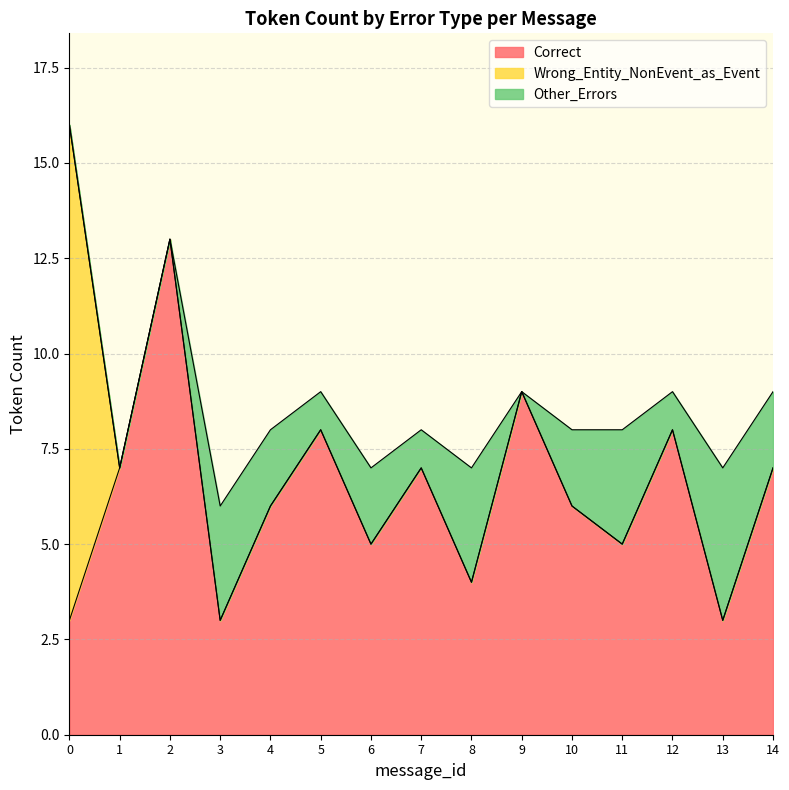

What is the spread (max minus min) of values at 11?

5